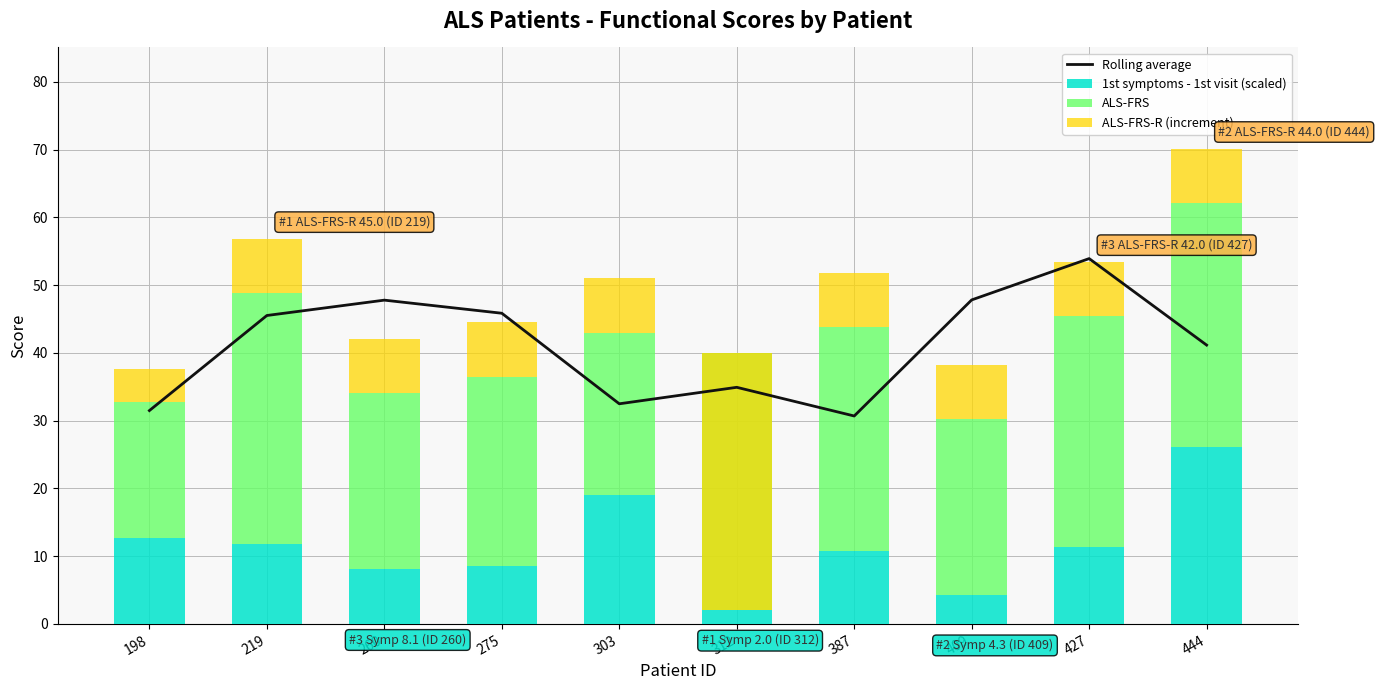

Reading left to right, extract all data points from this chart.

Rolling average: 198=31.5	219=45.5	260=47.8	275=45.9	303=32.5	312=34.9	387=30.7	409=47.8	427=53.9	444=41.2
1st symptoms - 1st visit (scaled): 198=12.7	219=11.8	260=8.1	275=8.5	303=19.0	312=2.0	387=10.8	409=4.3	427=11.4	444=26.1
ALS-FRS: 198=20.0	219=37.0	260=26.0	275=28.0	303=24.0	312=38.0	387=33.0	409=26.0	427=34.0	444=36.0
ALS-FRS-R (increment): 198=5.0	219=8.0	260=8.0	275=8.0	303=8.0	312=-38.0	387=8.0	409=8.0	427=8.0	444=8.0